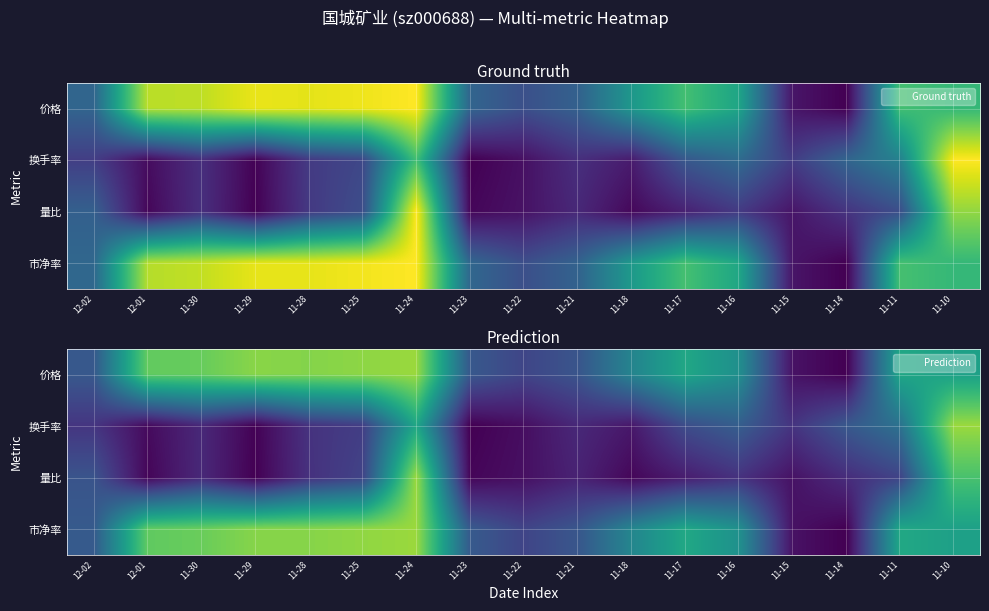

What is the spread (max minus min) of values at 11-17?

0.5